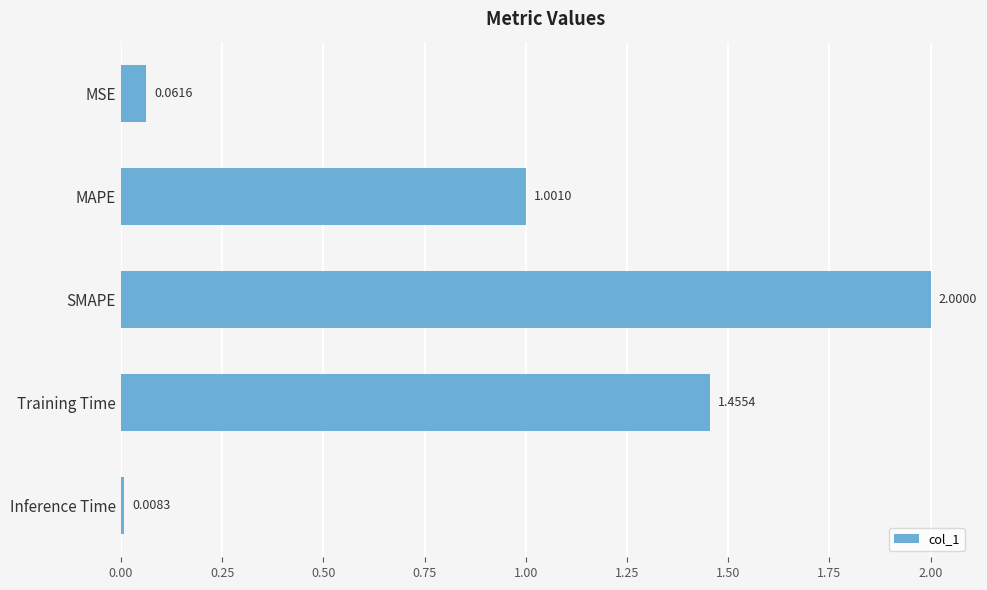

Rank the categories by value from highest to lowest.

SMAPE, Training Time, MAPE, MSE, Inference Time